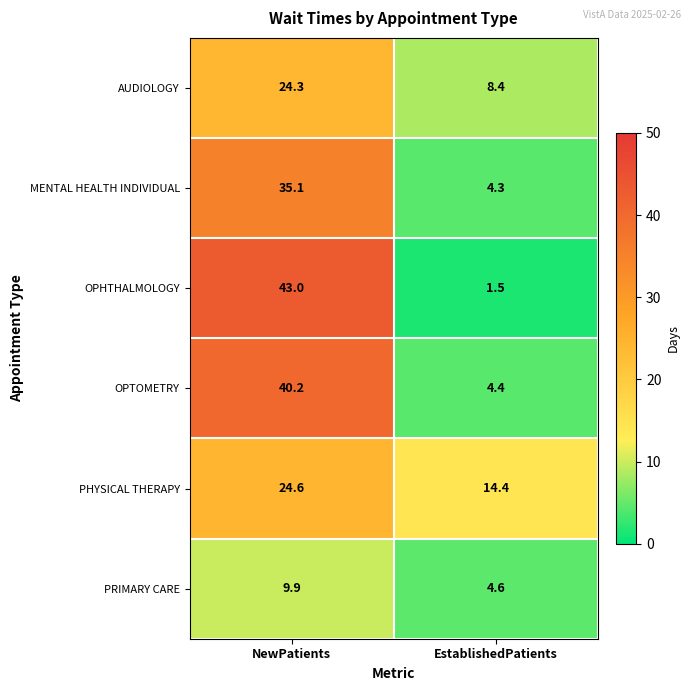

Reading left to right, what are all the values shown in this chart?

AUDIOLOGY: NewPatients=24.3	EstablishedPatients=8.4
MENTAL HEALTH INDIVIDUAL: NewPatients=35.1	EstablishedPatients=4.3
OPHTHALMOLOGY: NewPatients=43.0	EstablishedPatients=1.5
OPTOMETRY: NewPatients=40.2	EstablishedPatients=4.4
PHYSICAL THERAPY: NewPatients=24.6	EstablishedPatients=14.4
PRIMARY CARE: NewPatients=9.9	EstablishedPatients=4.6